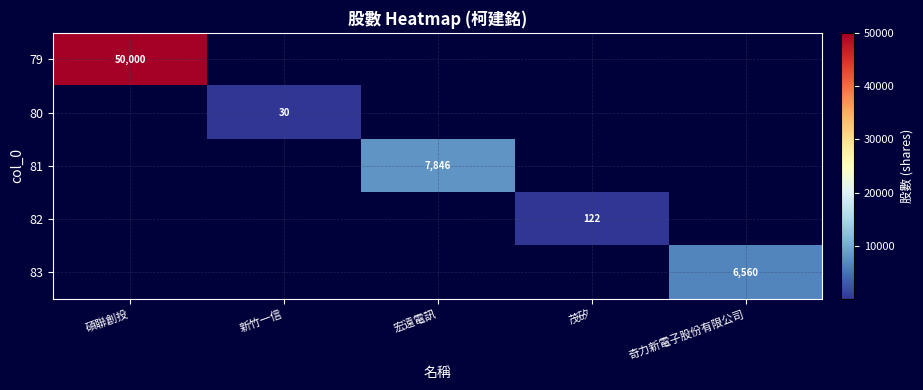

True or false: 80 has a value of 30 at 新竹一信.

True